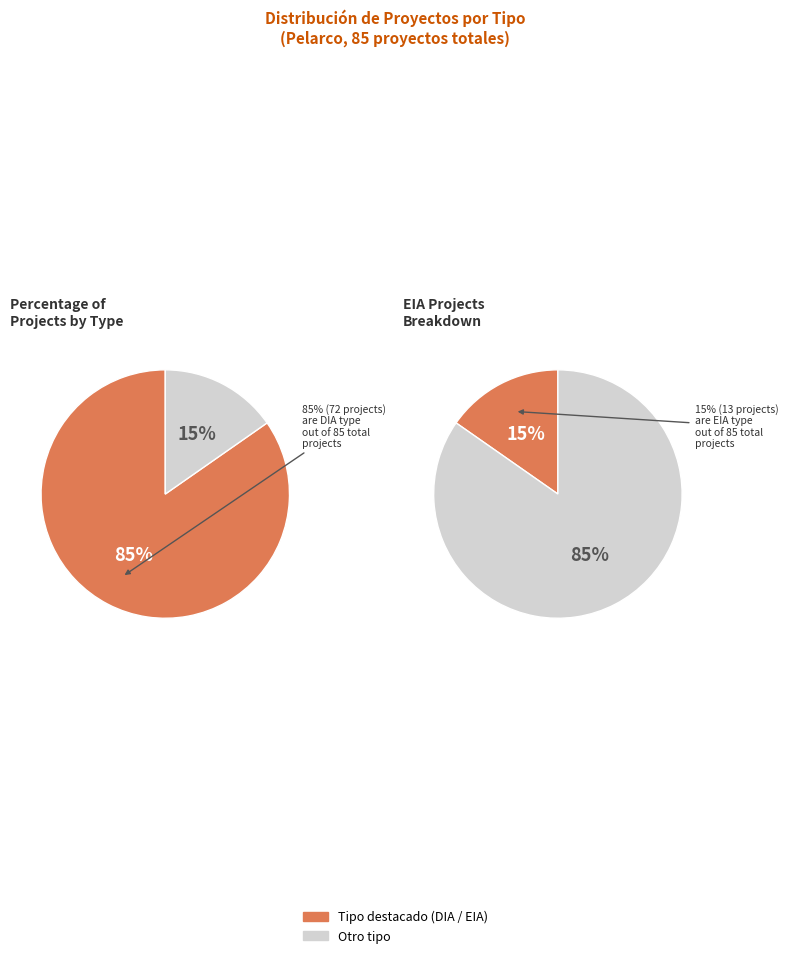

Approximately how many times larger is the value at EIA compared to DIA?

0.2